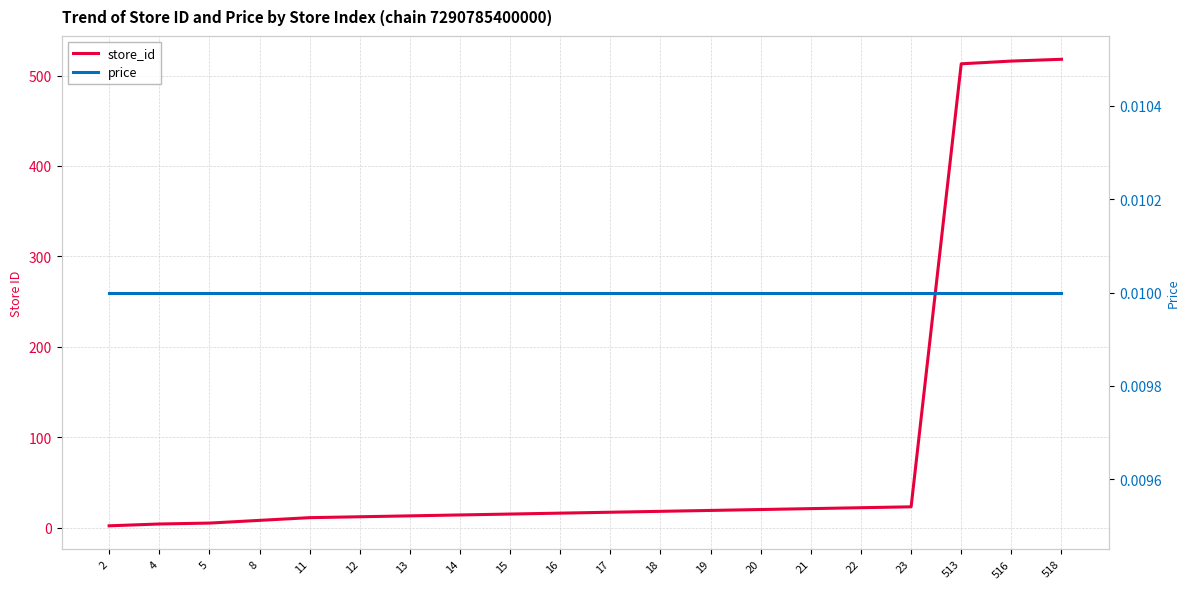

Which series changed the most between 2 and 4?

store_id